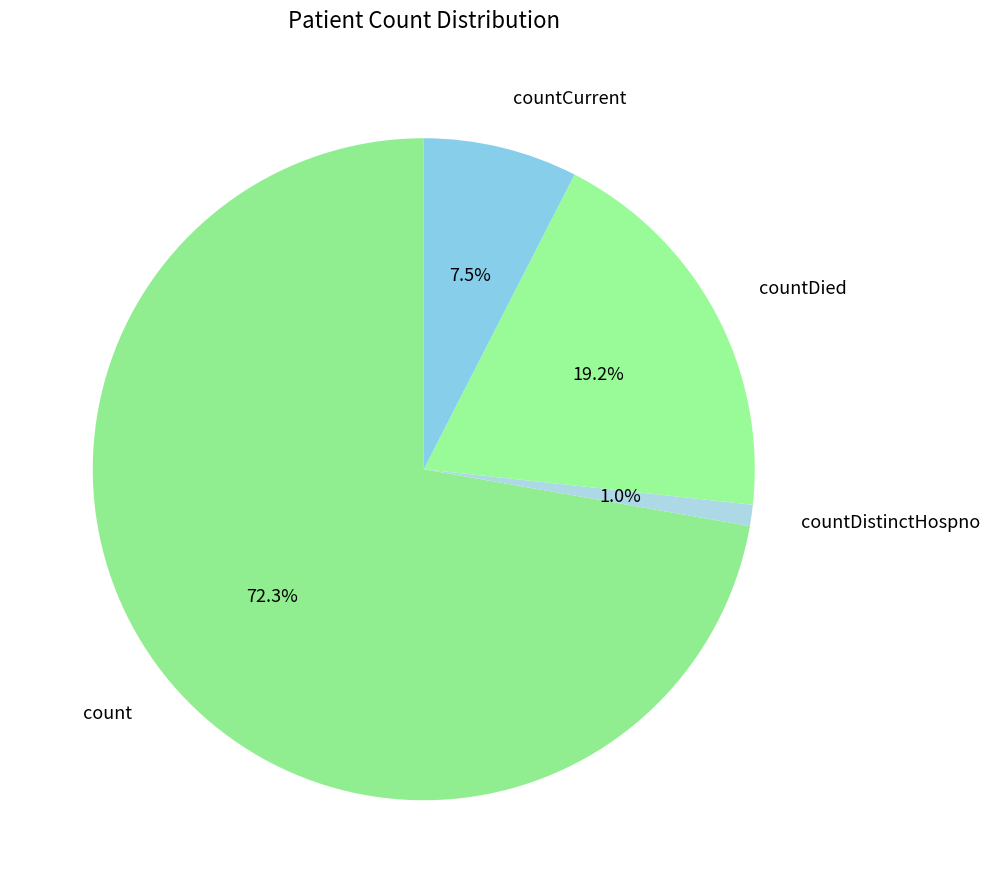

Does count account for over 50% of the chart?

Yes